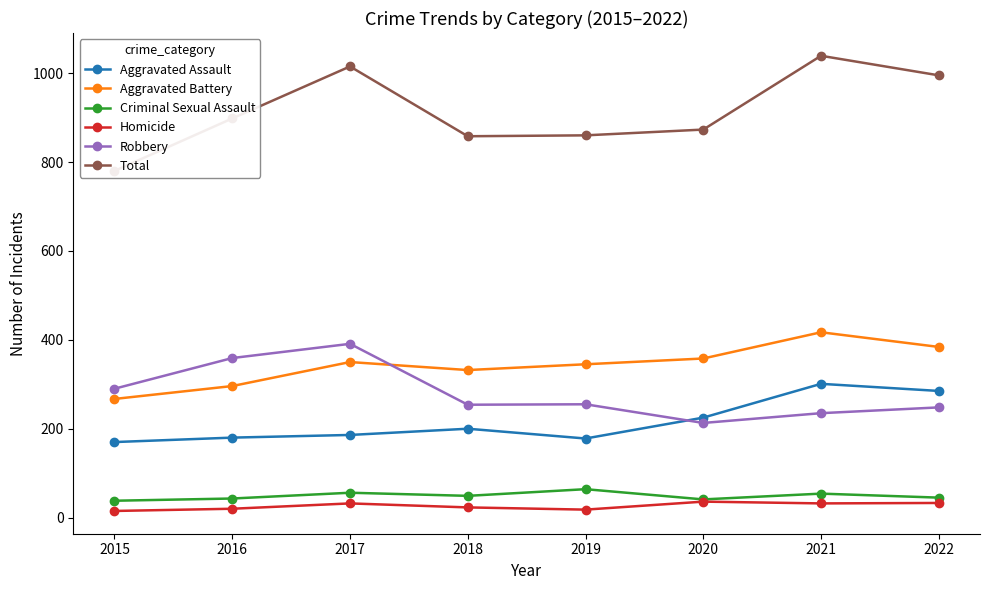

True or false: Total and Aggravated Battery cross at least once.

False